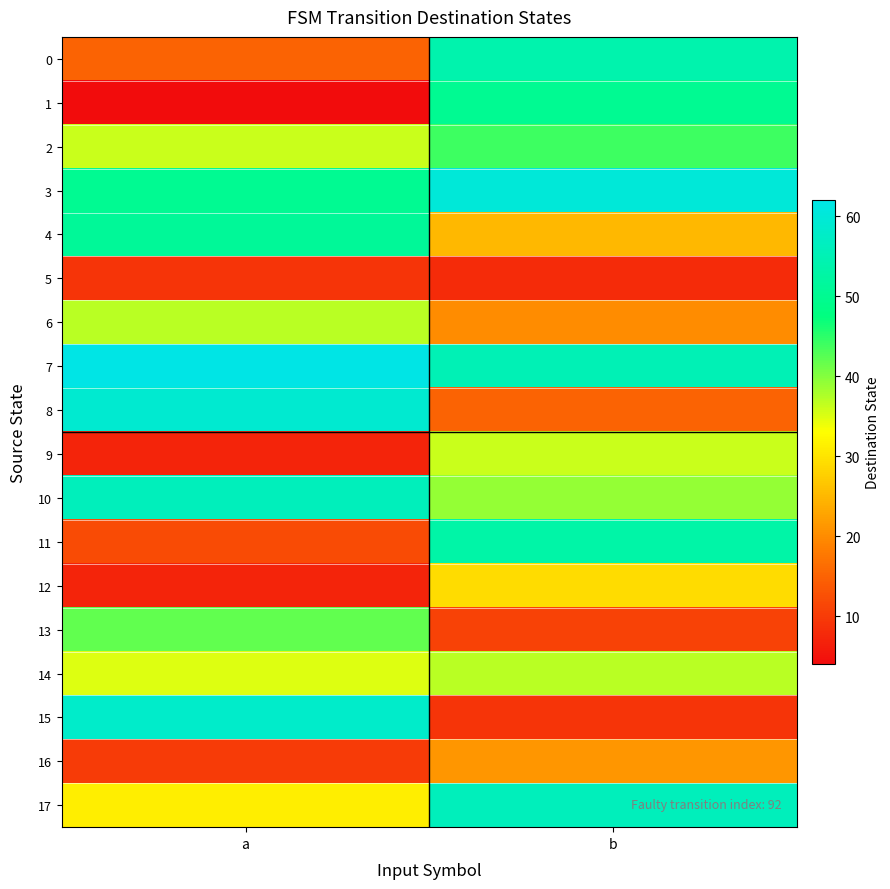

Reading left to right, transcribe all the data shown in this chart.

0: a=15	b=54
1: a=4	b=50
2: a=36	b=44
3: a=50	b=60
4: a=51	b=25
5: a=9	b=8
6: a=37	b=20
7: a=62	b=55
8: a=59	b=15
9: a=7	b=36
10: a=56	b=39
11: a=12	b=53
12: a=7	b=29
13: a=42	b=11
14: a=35	b=37
15: a=58	b=9
16: a=10	b=21
17: a=31	b=56